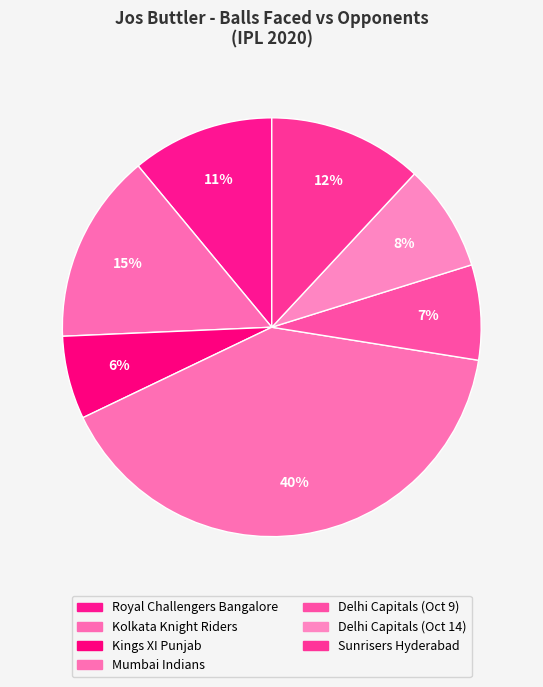

Count the number of slices in the pie.

7